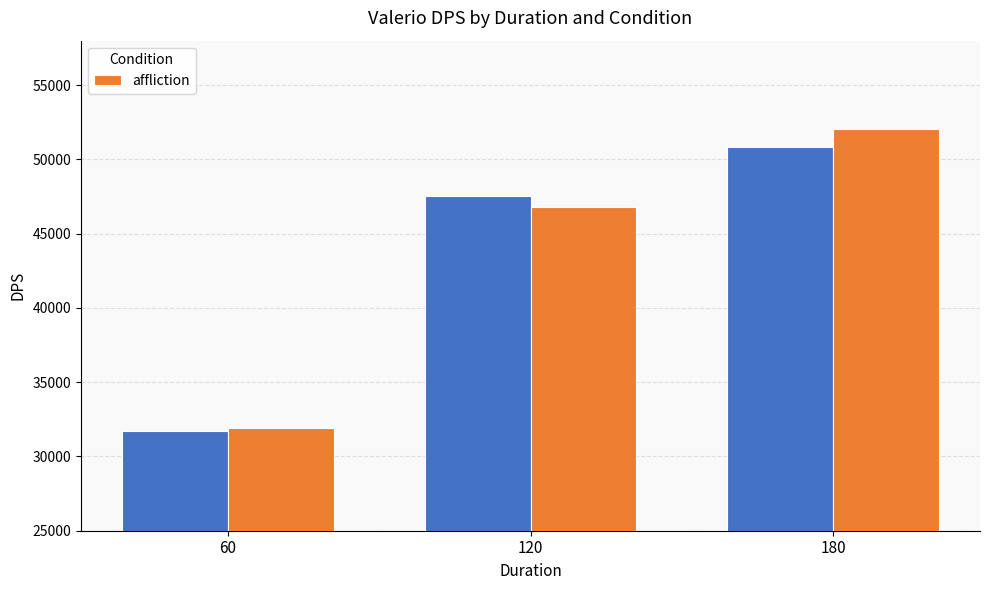

Is it true that the value at 180 is 87186?

False